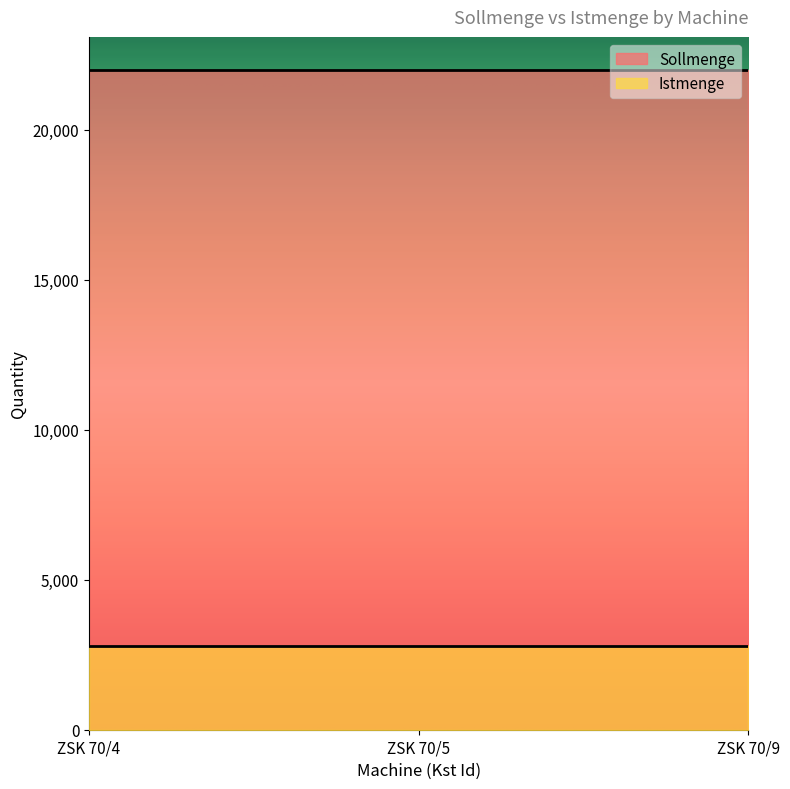

Between ZSK 70/5 and ZSK 70/9, which series saw the biggest shift?

Sollmenge